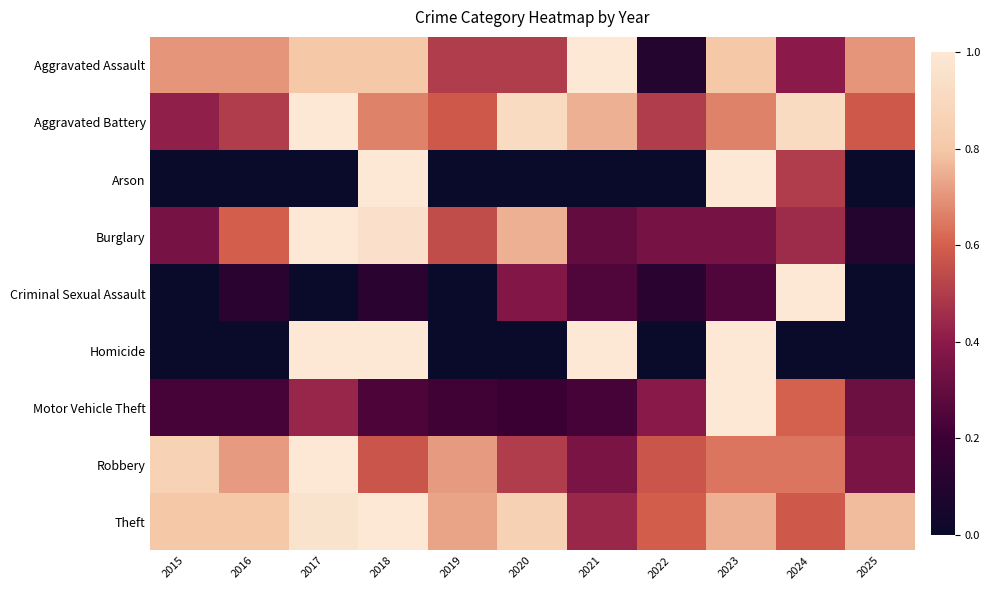

Reading left to right, extract all data points from this chart.

Aggravated Assault: 2015=0.7	2016=0.7	2017=0.8	2018=0.8	2019=0.5	2020=0.5	2021=1.0	2022=0.1	2023=0.8	2024=0.4	2025=0.7
Aggravated Battery: 2015=0.4	2016=0.5	2017=1.0	2018=0.7	2019=0.6	2020=0.9	2021=0.8	2022=0.5	2023=0.7	2024=0.9	2025=0.6
Arson: 2015=0.0	2016=0.0	2017=0.0	2018=1.0	2019=0.0	2020=0.0	2021=0.0	2022=0.0	2023=1.0	2024=0.5	2025=0.0
Burglary: 2015=0.3	2016=0.6	2017=1.0	2018=0.9	2019=0.6	2020=0.8	2021=0.3	2022=0.3	2023=0.3	2024=0.5	2025=0.1
Criminal Sexual Assault: 2015=0.0	2016=0.1	2017=0.0	2018=0.1	2019=0.0	2020=0.4	2021=0.2	2022=0.1	2023=0.2	2024=1.0	2025=0.0
Homicide: 2015=0.0	2016=0.0	2017=1.0	2018=1.0	2019=0.0	2020=0.0	2021=1.0	2022=0.0	2023=1.0	2024=0.0	2025=0.0
Motor Vehicle Theft: 2015=0.2	2016=0.2	2017=0.4	2018=0.2	2019=0.2	2020=0.2	2021=0.2	2022=0.4	2023=1.0	2024=0.6	2025=0.3
Robbery: 2015=0.9	2016=0.7	2017=1.0	2018=0.6	2019=0.7	2020=0.5	2021=0.4	2022=0.6	2023=0.6	2024=0.6	2025=0.4
Theft: 2015=0.8	2016=0.8	2017=1.0	2018=1.0	2019=0.7	2020=0.9	2021=0.4	2022=0.6	2023=0.8	2024=0.6	2025=0.8